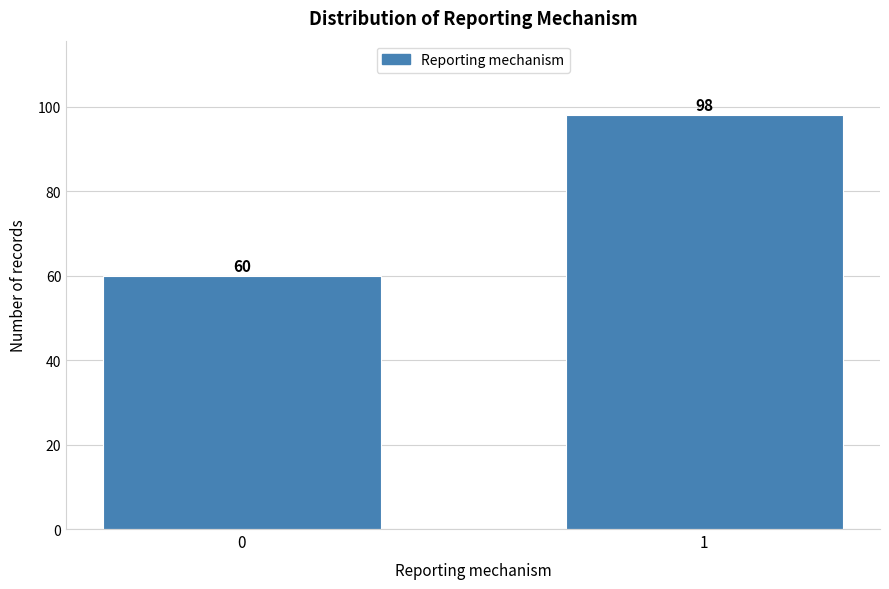

Reading right to left, transcribe all the data shown in this chart.

98	60